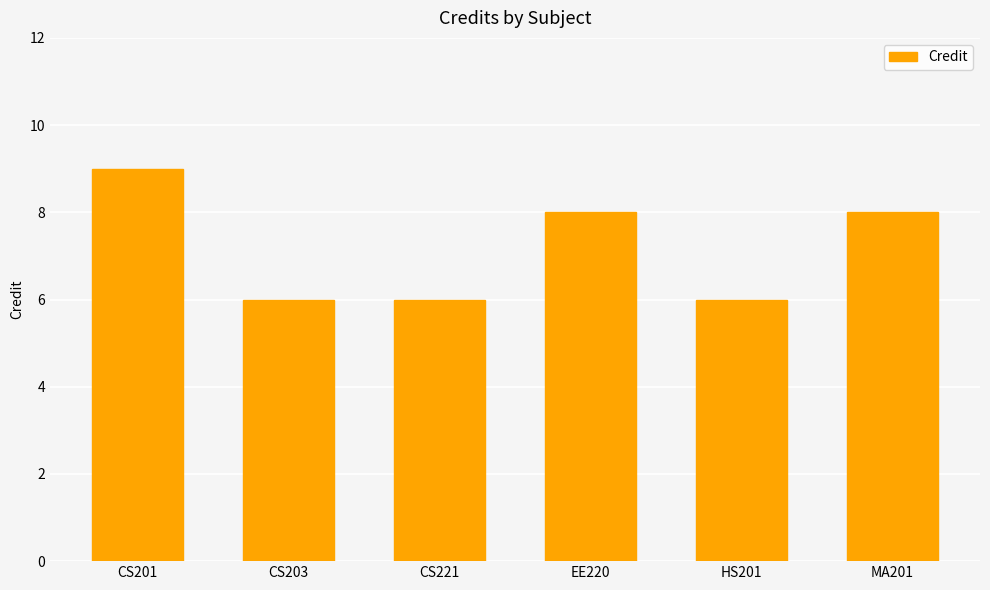

What value does the data have at CS201?

9